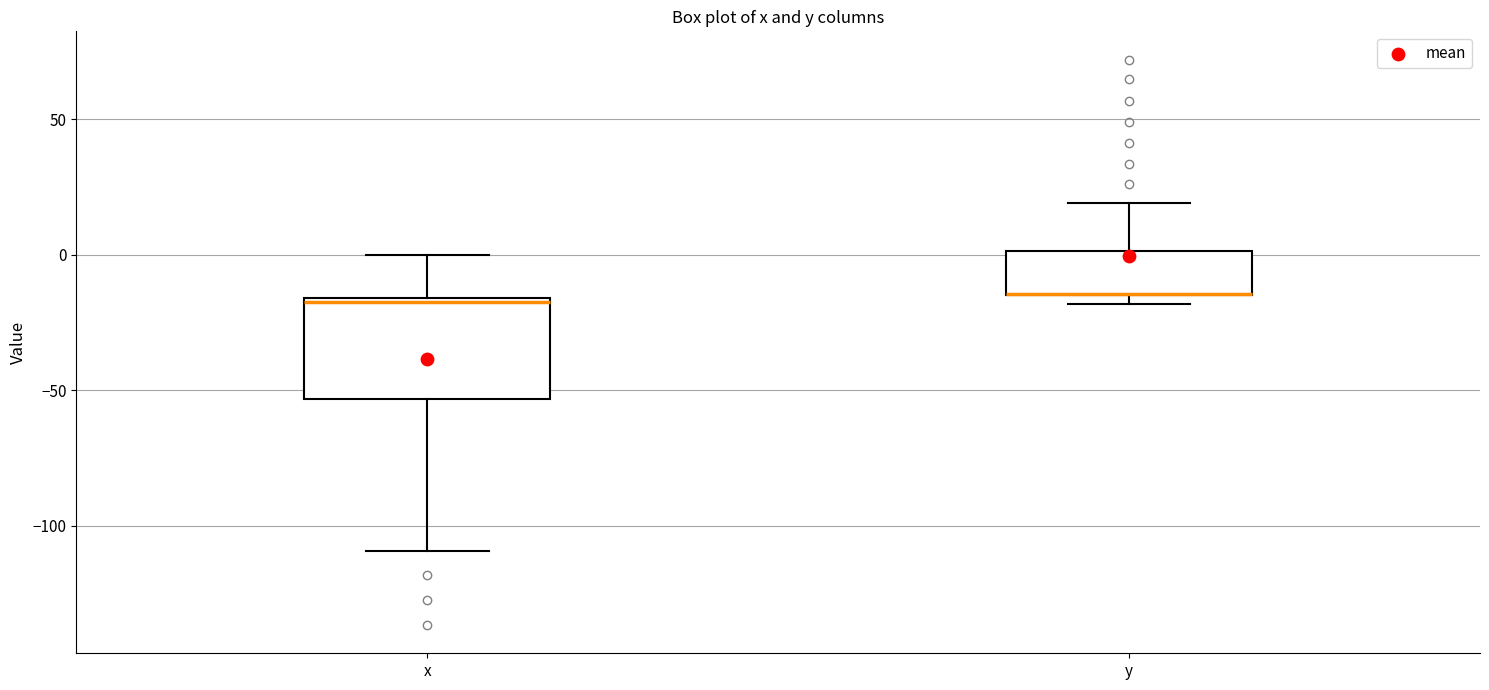

Reading left to right, transcribe this box plot: for each box, give where its median line is, the range the box spans, and where its two whiskers end, as read against the y-axis. The values are not printed on the chart, so give them approximately, as read against the axis.

x: median -15, box -55 to -15, whiskers -110 to 0
y: median -15 (drawn on the box's lower edge), box -15 to 0, whiskers -20 to 20